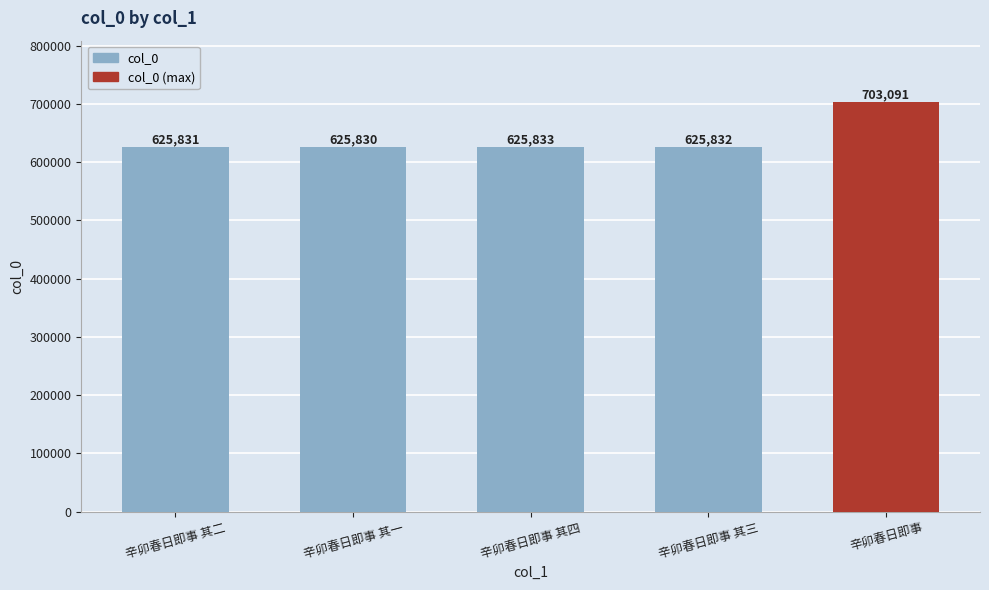

How many data points are less than 625832?

2